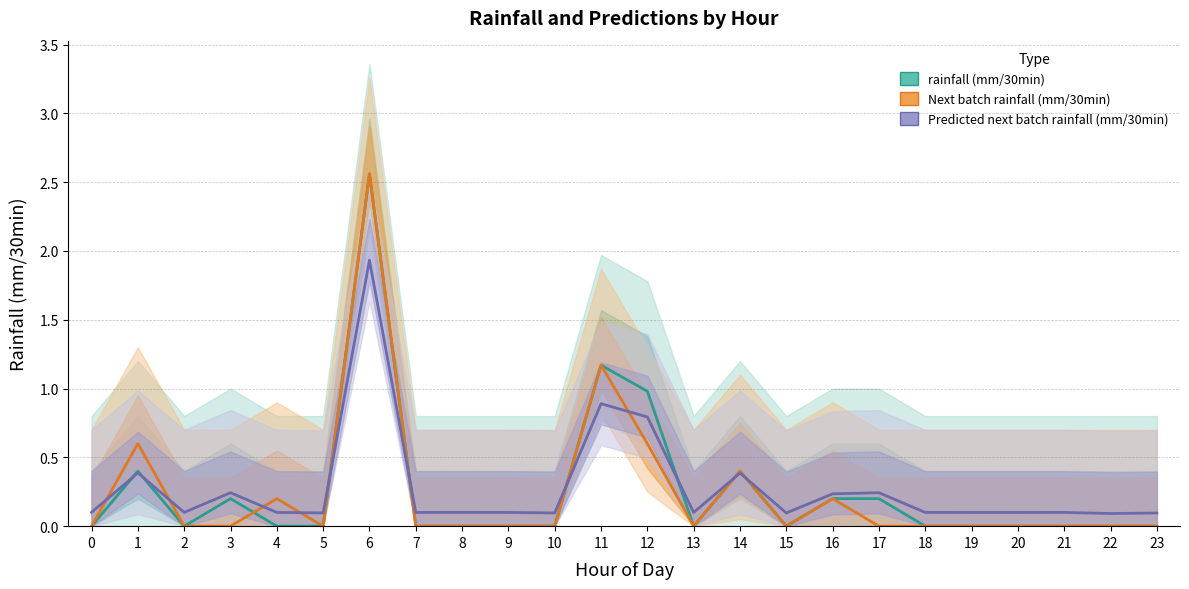

Between 12 and 17, which series saw the biggest shift?

rainfall (mm/30min)